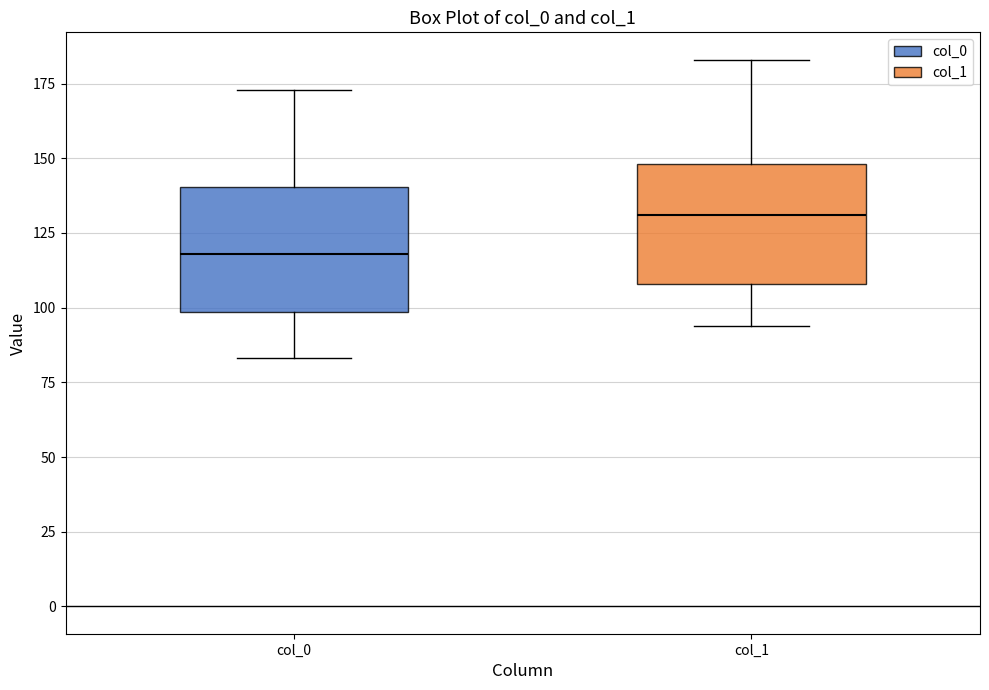

Which box's median line is the highest?

col_1